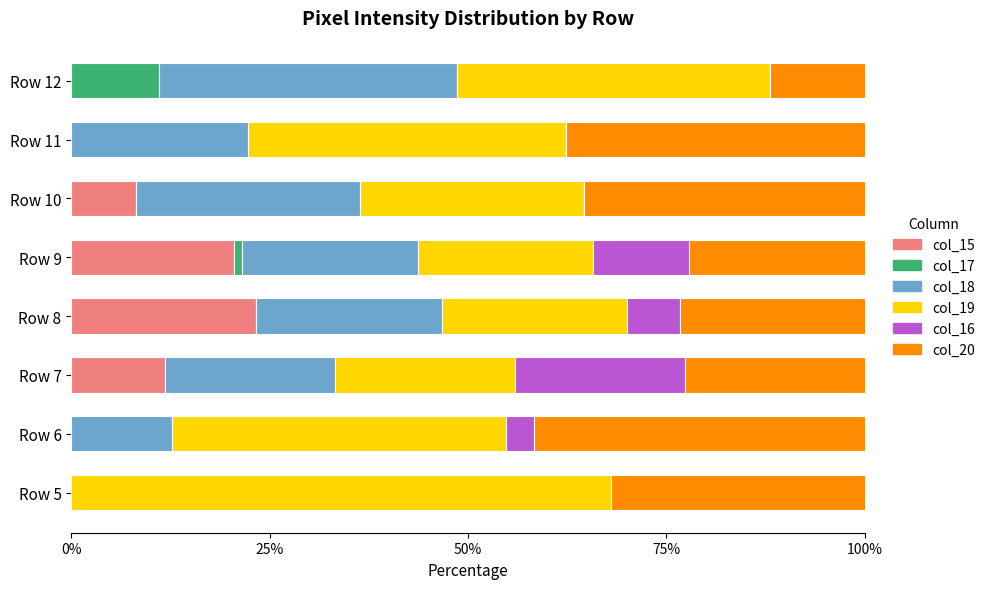

Count the number of data series in this chart.

6